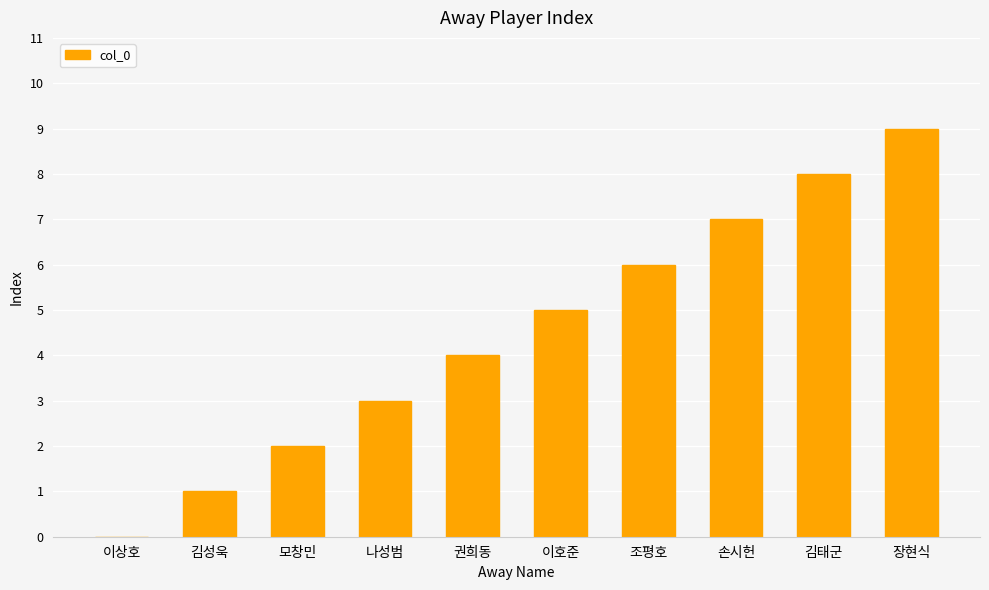

What value does the data have at 김태군?

8